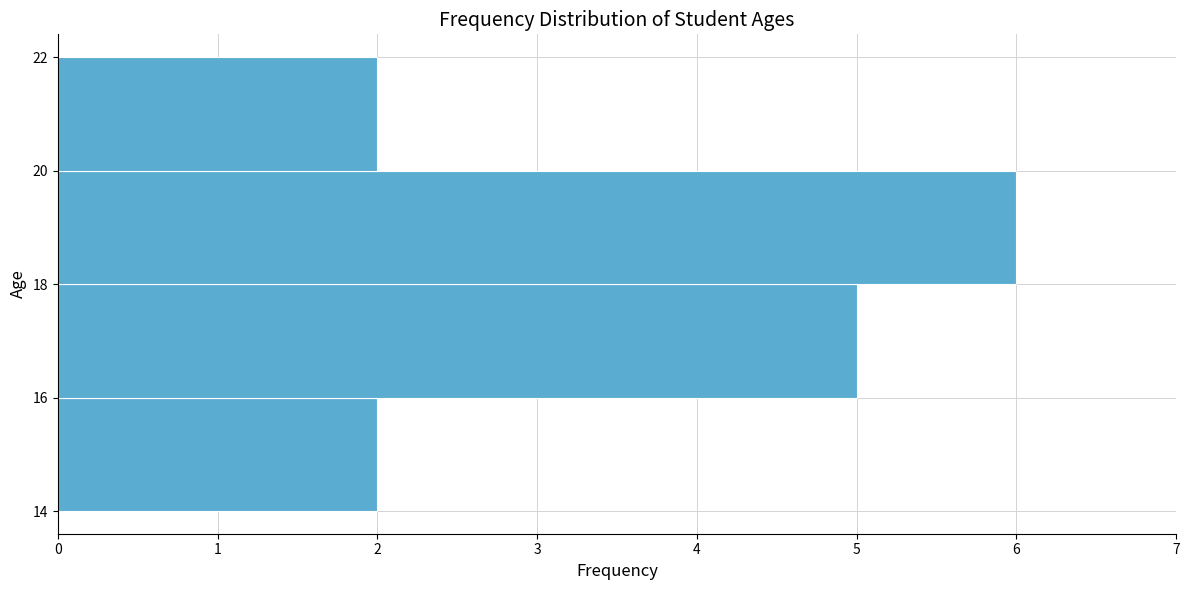

Over which range of the y-axis is the bar longest?

18 to 20